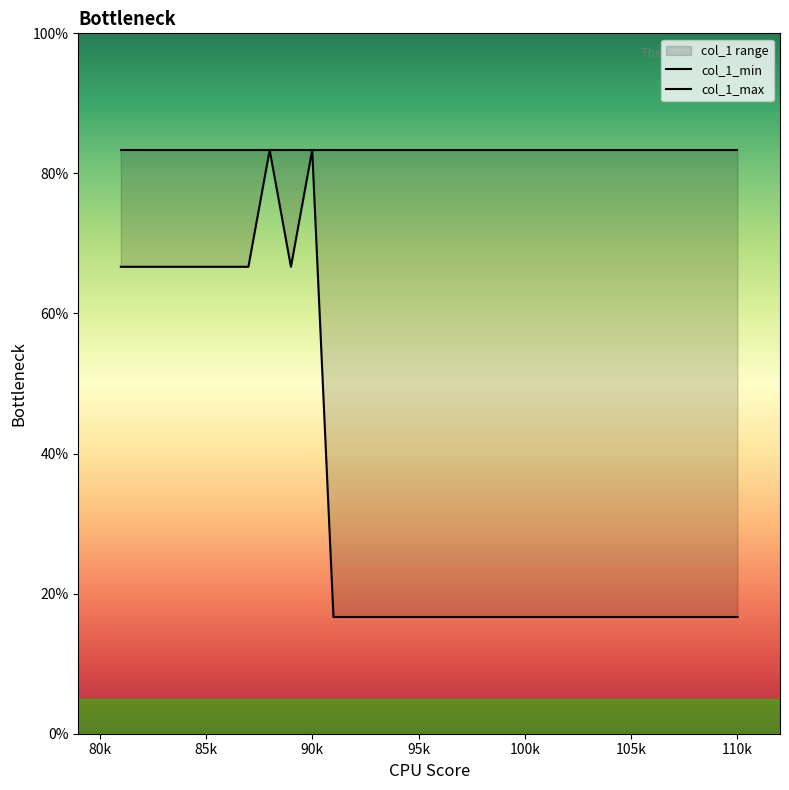

Between 100k and 110k, which series saw the biggest shift?

col_1_min